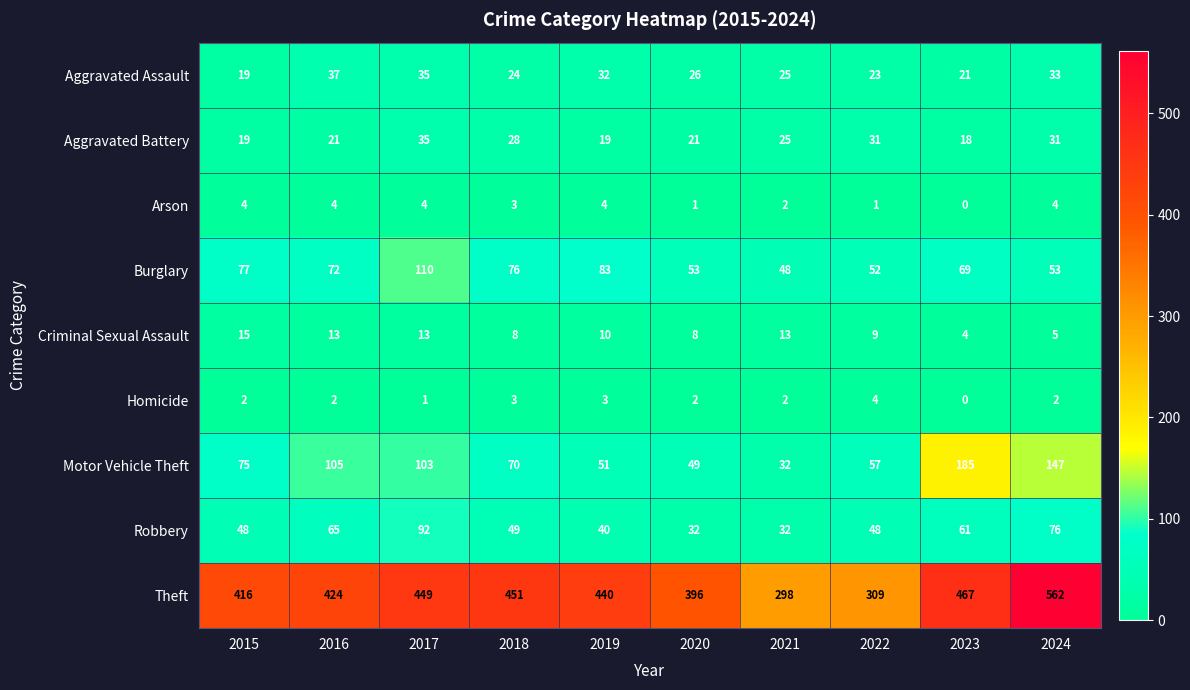

Where is Burglary nearest to the value 79?

2015